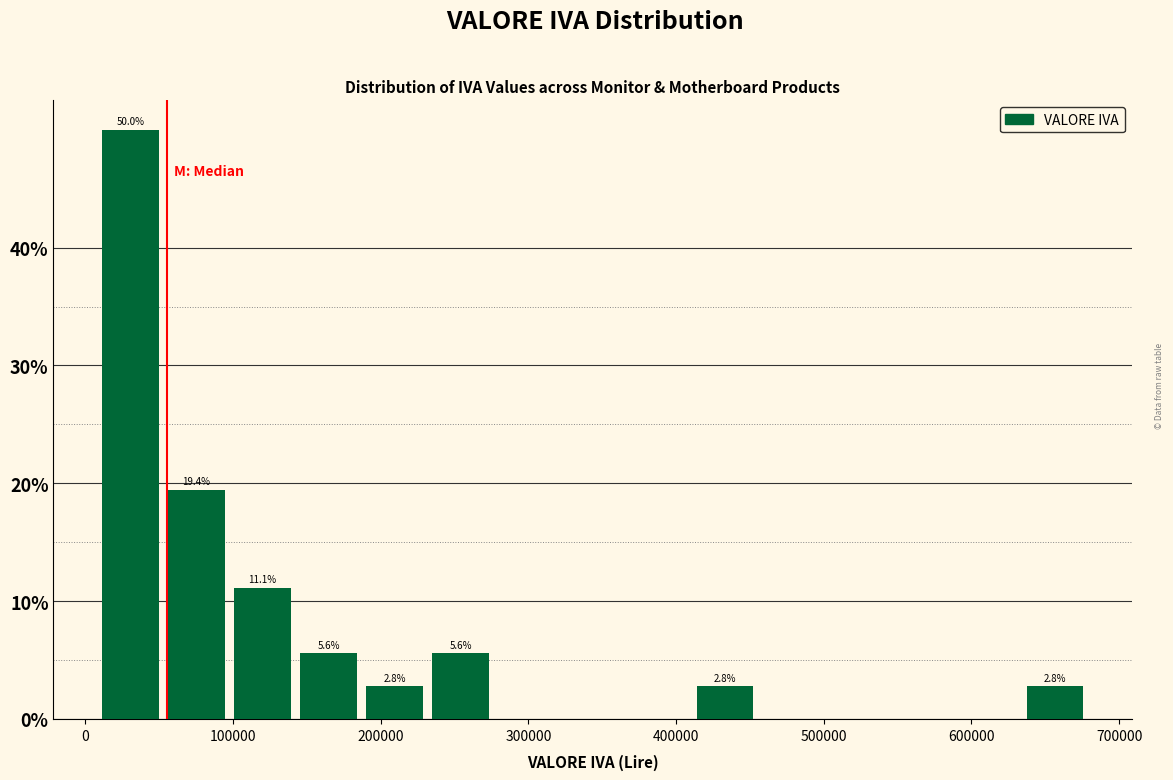

Which range on the x-axis has the tallest bar?

10000 to 60000